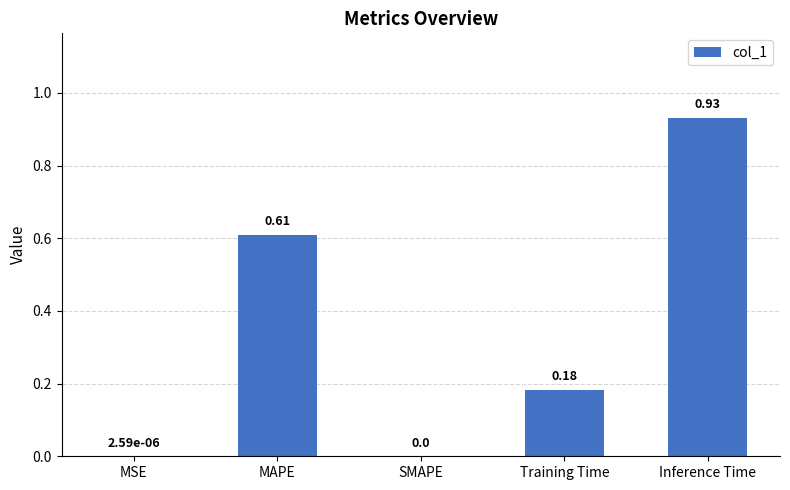

Are the bars horizontal?

No